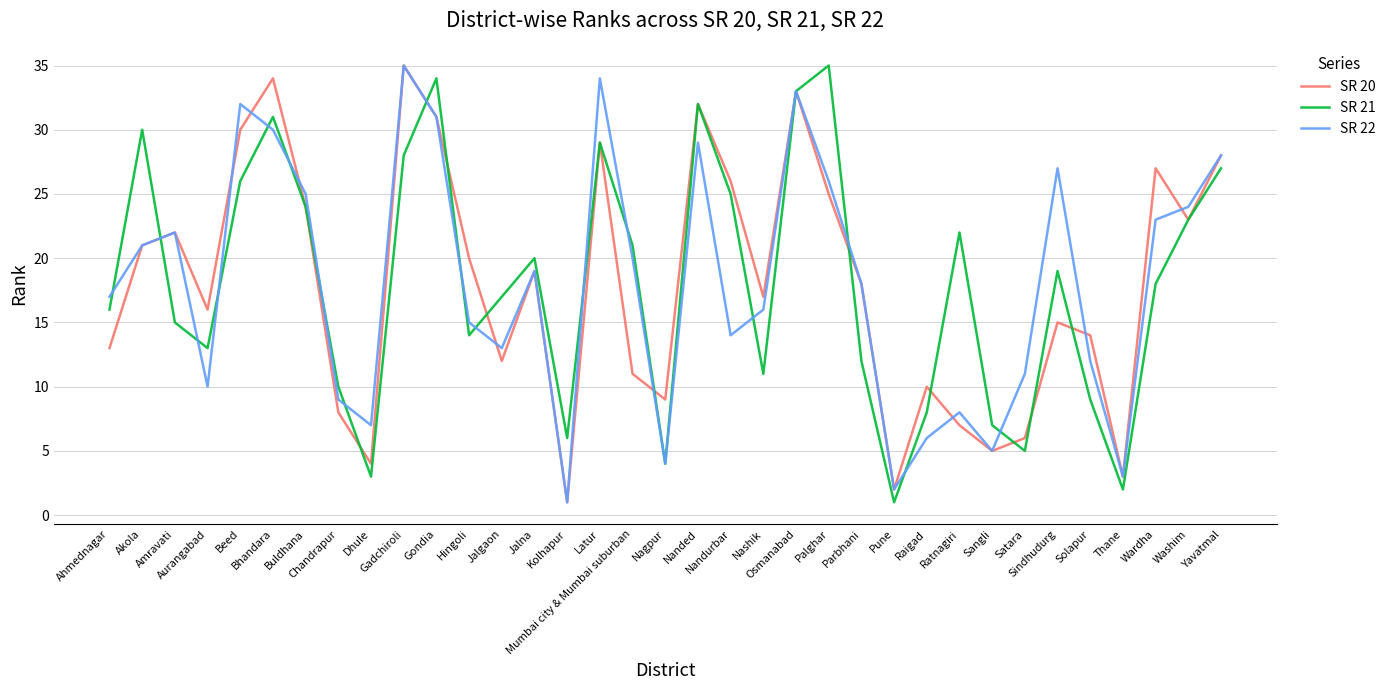

At which category does SR 20 reach its first local valley?

Aurangabad